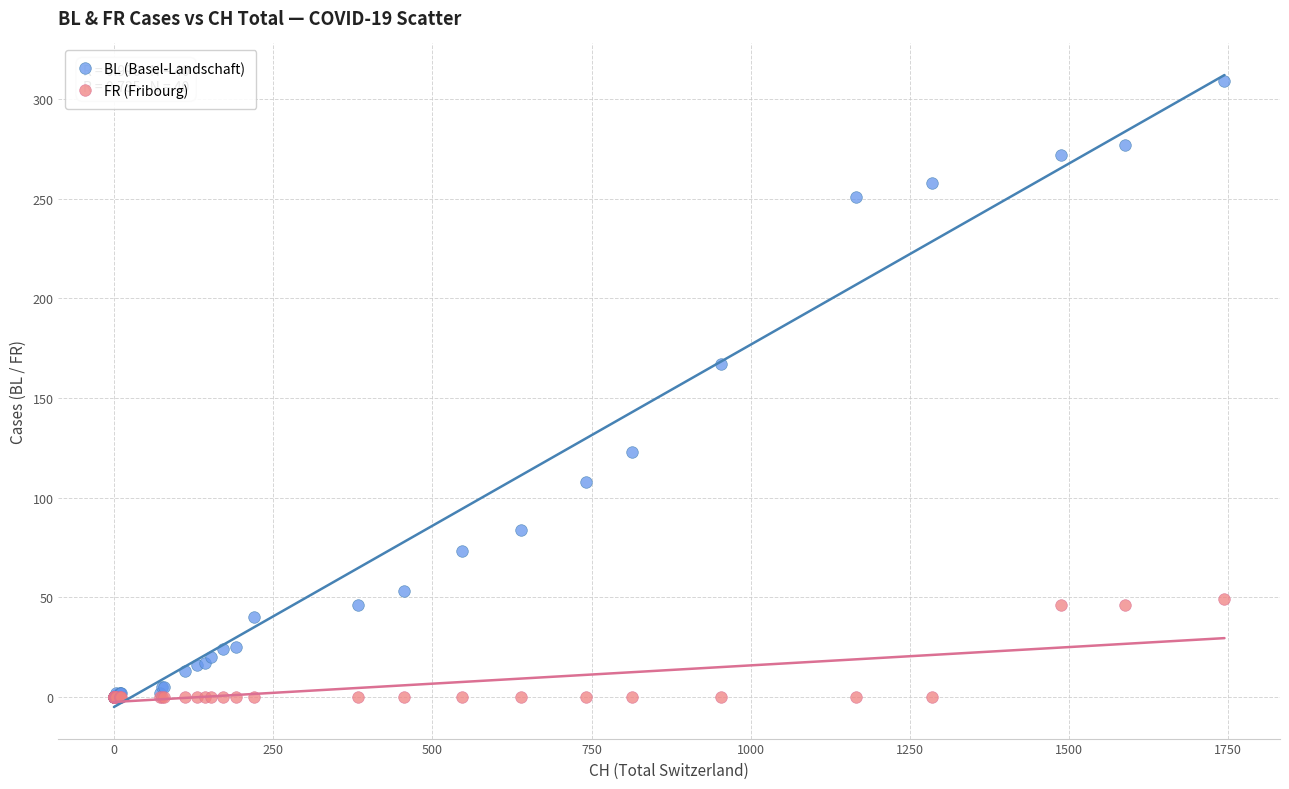

Across all series, what Y value is closest to 154?

167